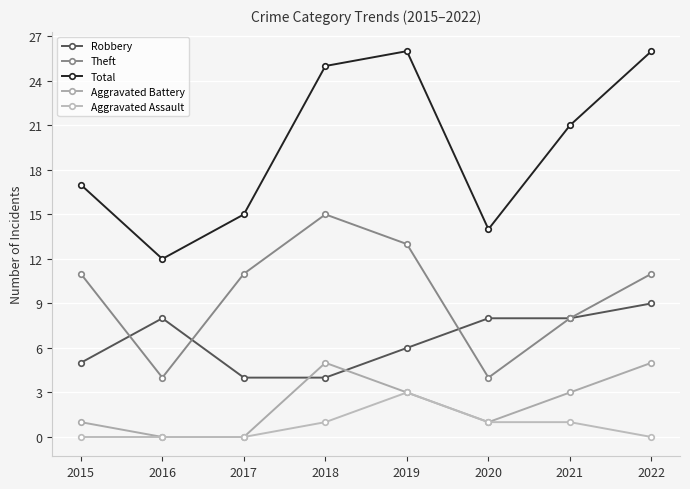

Reading right to left, transcribe all the data shown in this chart.

Robbery: 9	8	8	6	4	4	8	5
Theft: 11	8	4	13	15	11	4	11
Total: 26	21	14	26	25	15	12	17
Aggravated Battery: 5	3	1	3	5	0	0	1
Aggravated Assault: 0	1	1	3	1	0	0	0